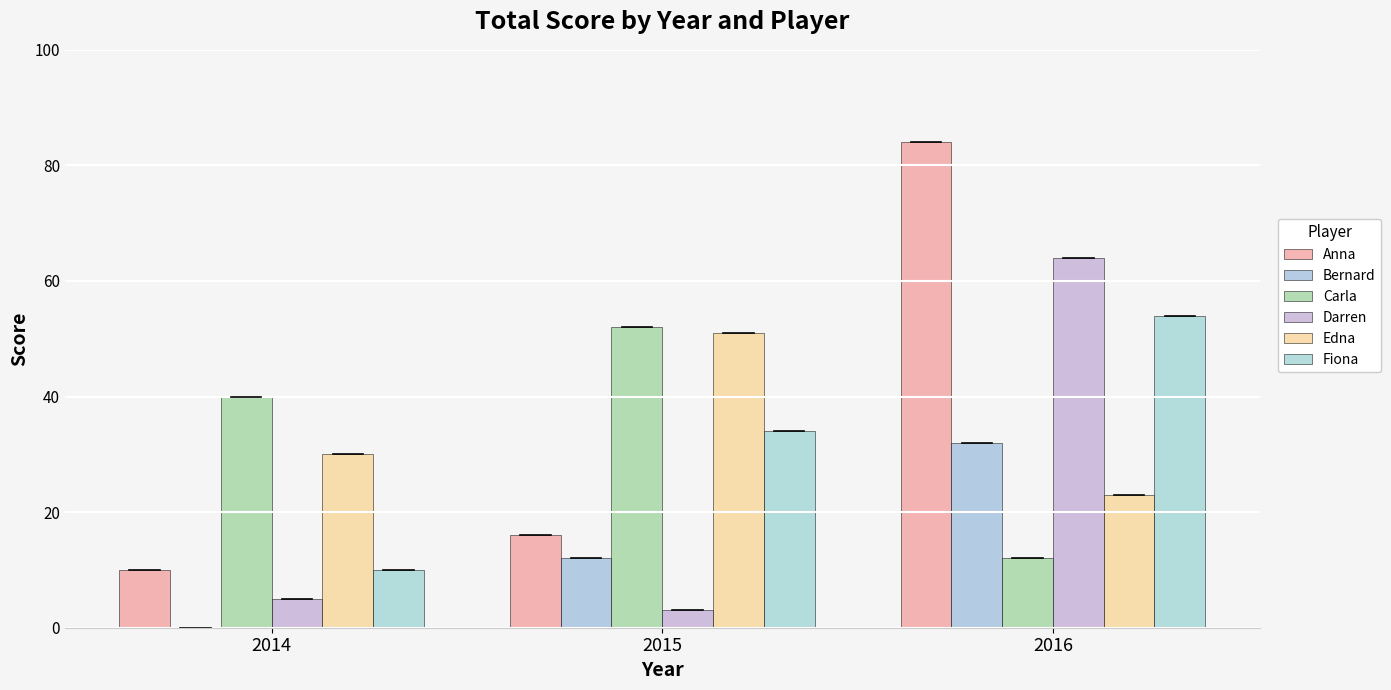

How many distinct data groups are displayed?

6